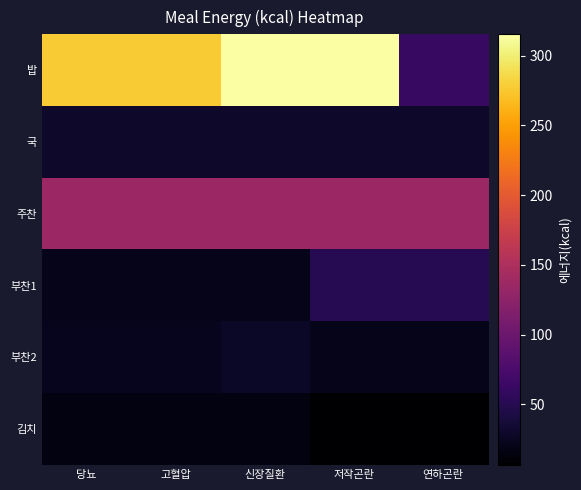

Reading left to right, transcribe all the data shown in this chart.

밥: 당뇨=277.4	고혈압=277.4	신장질환=315.4	저작곤란=315.4	연하곤란=61.0
국: 당뇨=30.5	고혈압=30.5	신장질환=30.5	저작곤란=30.5	연하곤란=30.5
주찬: 당뇨=135.7	고혈압=135.7	신장질환=135.7	저작곤란=135.7	연하곤란=135.7
부찬1: 당뇨=20.5	고혈압=20.5	신장질환=20.5	저작곤란=50.0	연하곤란=50.0
부찬2: 당뇨=22.8	고혈압=22.8	신장질환=28.0	저작곤란=20.5	연하곤란=20.5
김치: 당뇨=15.2	고혈압=15.2	신장질환=15.2	저작곤란=6.4	연하곤란=6.4